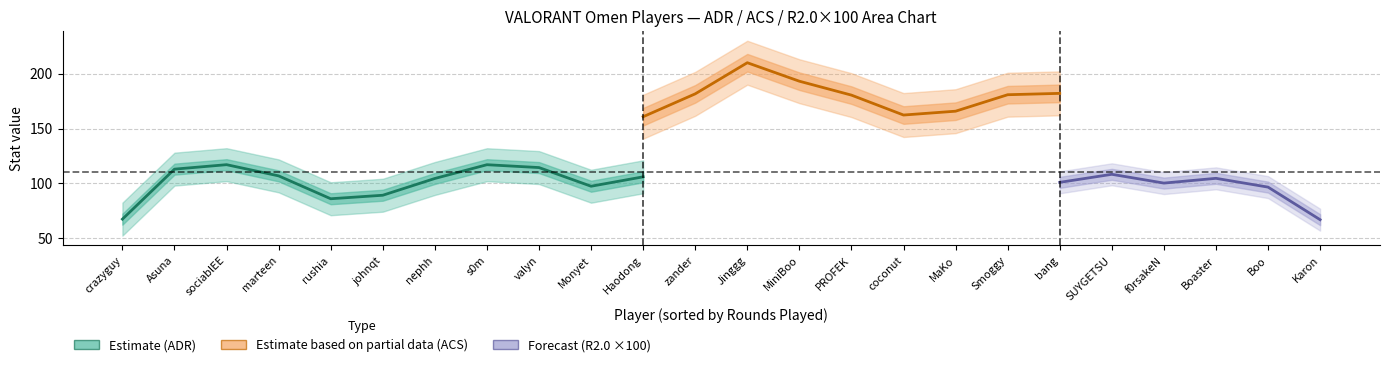

Which series has the widest spread of values?

ACS